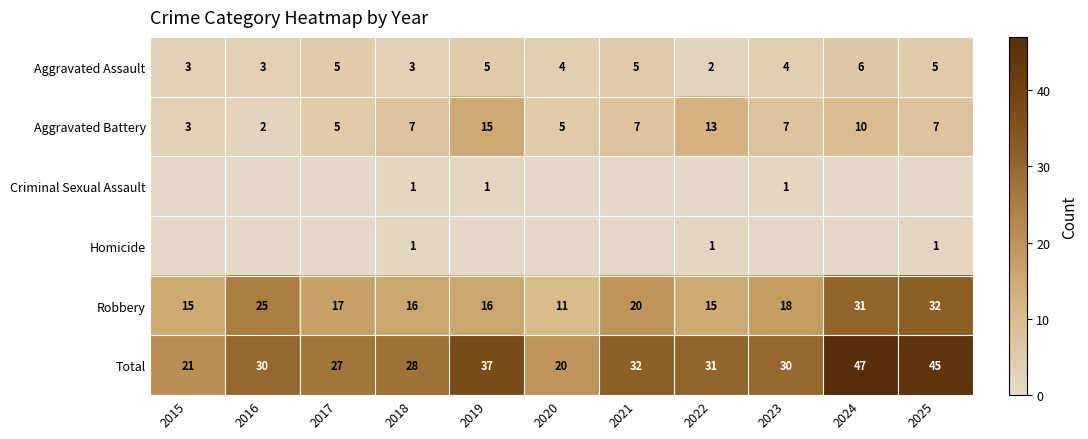

True or false: Total has a value of 21 at 2015.

True